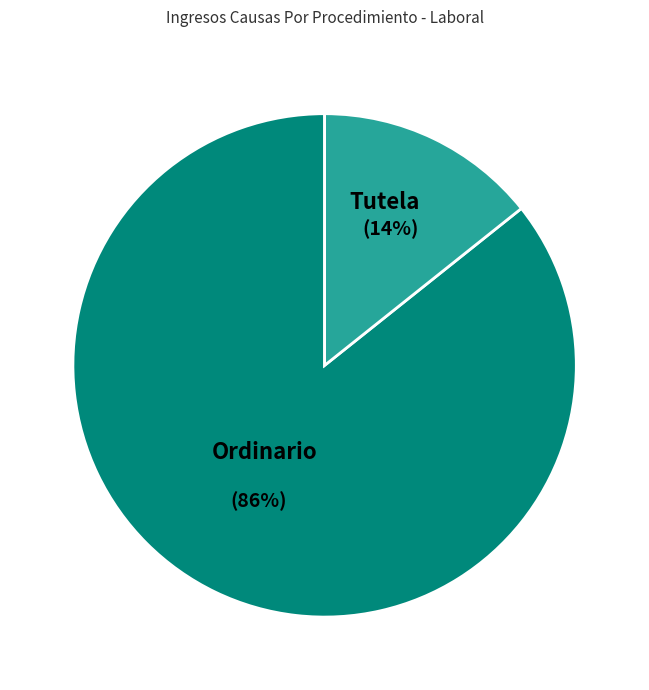

Is there a majority slice in this chart?

Yes